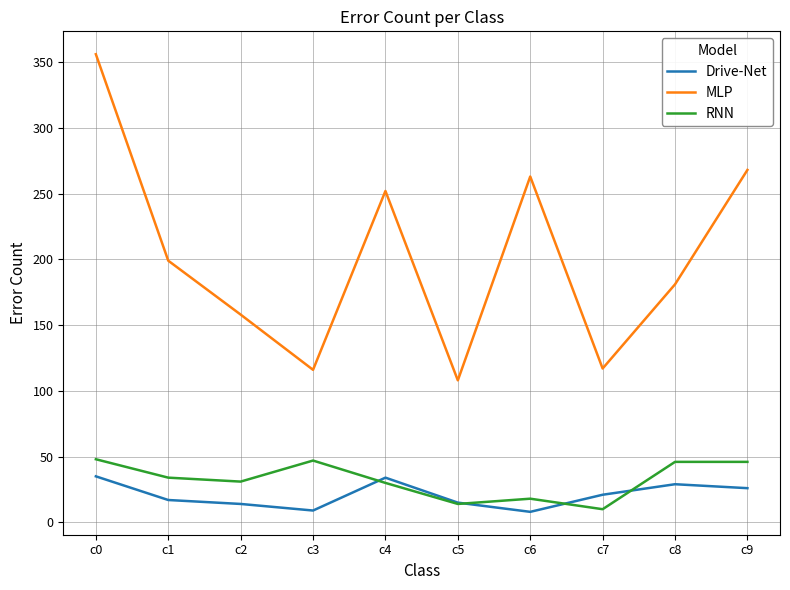

Which series has the largest total across all categories?

MLP